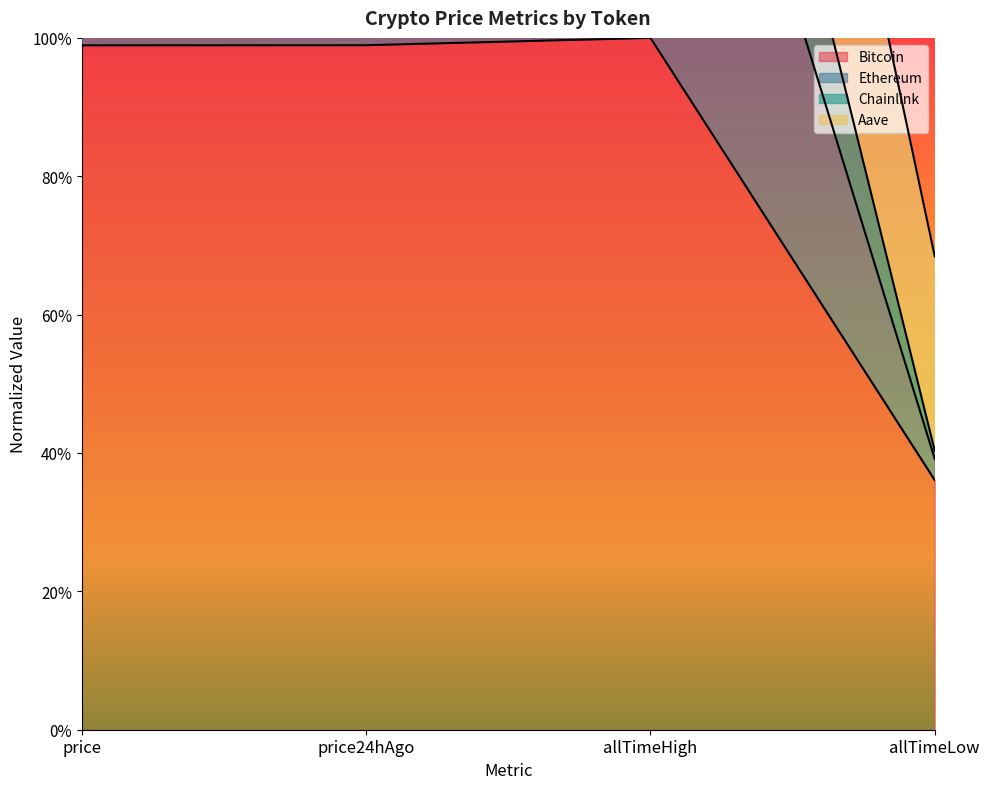

Is it true that Bitcoin equals 2.4 at price24hAgo?

True